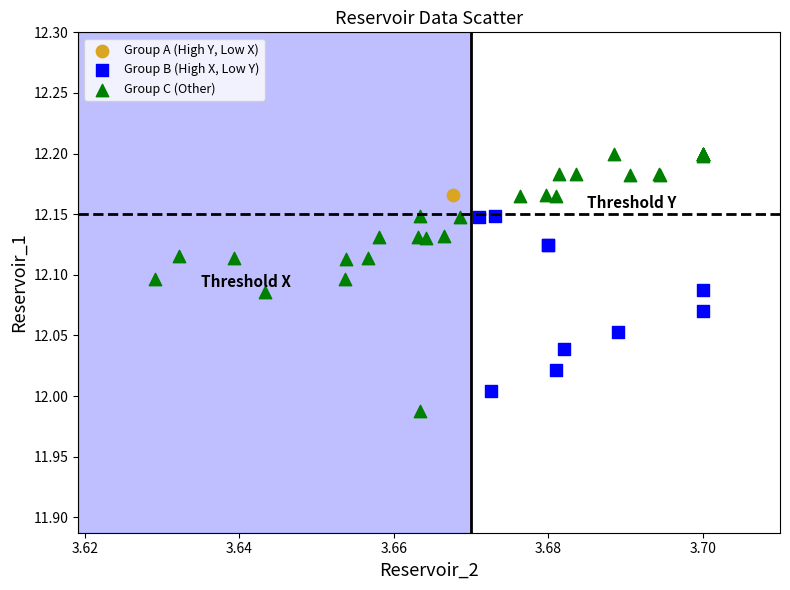

Which series reaches the minimum Y coordinate?

Group C (Other)